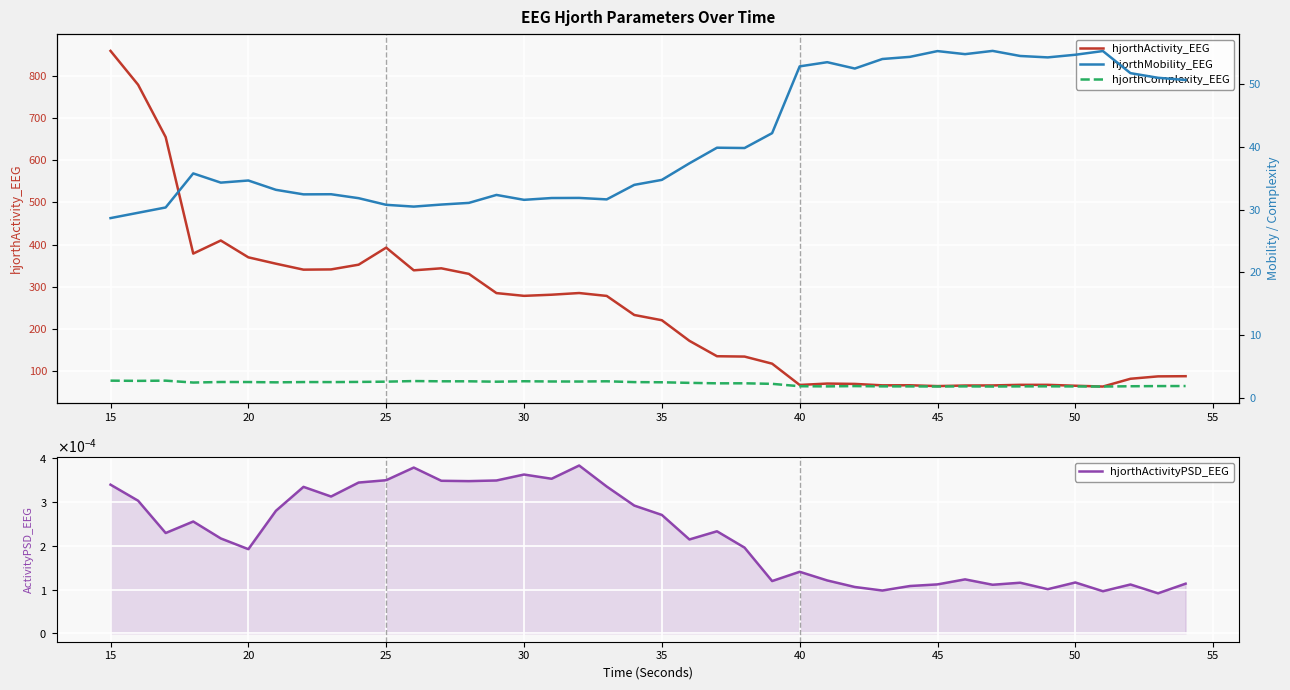

What is the maximum value shown in the chart?

859.9